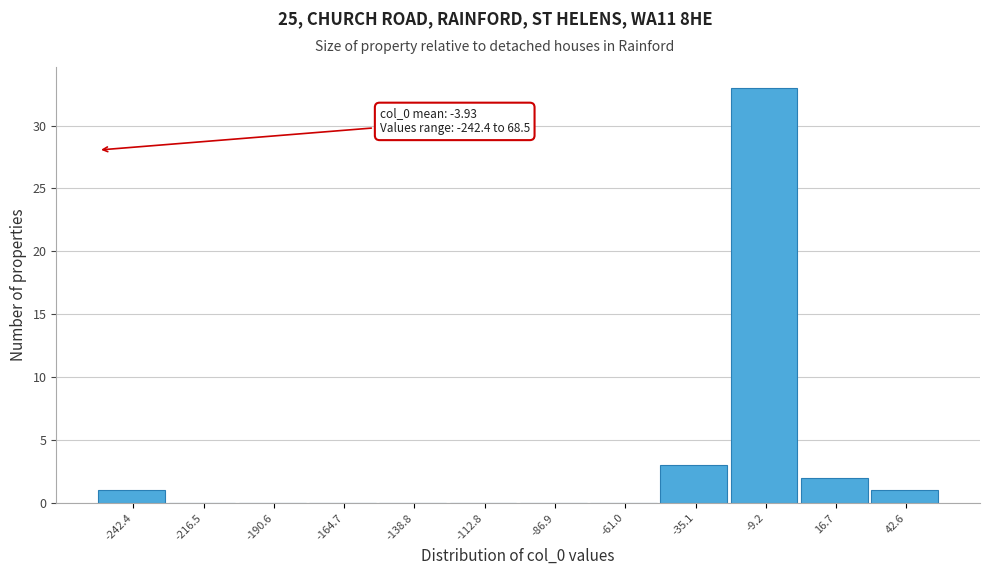

Reading right to left, transcribe all the data shown in this chart.

42.6=1	16.7=2	-9.2=33	-35.1=3	-61.0=0	-86.9=0	-112.8=0	-138.8=0	-164.7=0	-190.6=0	-216.5=0	-242.4=1